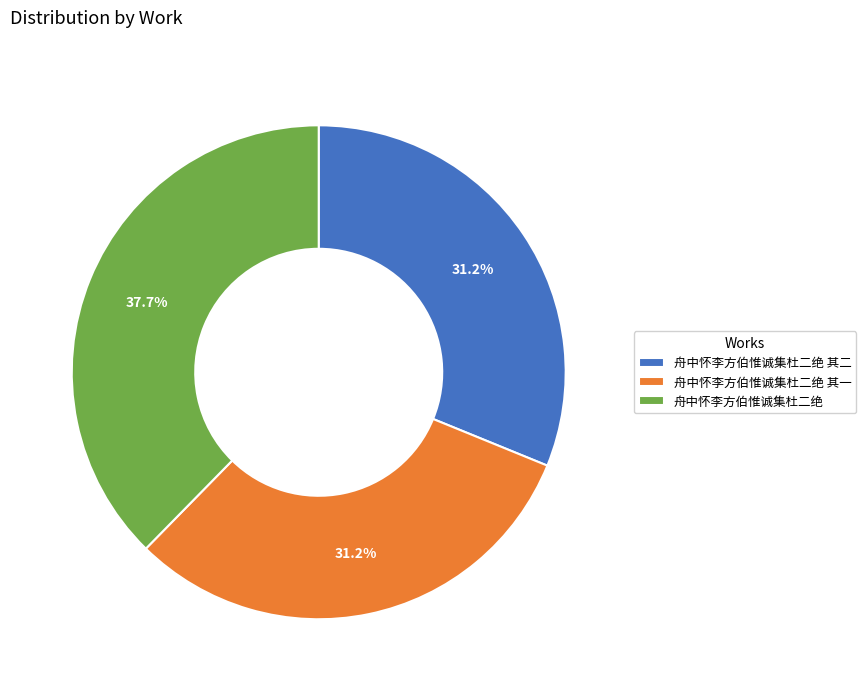

Which category has the biggest portion of the pie?

舟中怀李方伯惟诚集杜二绝